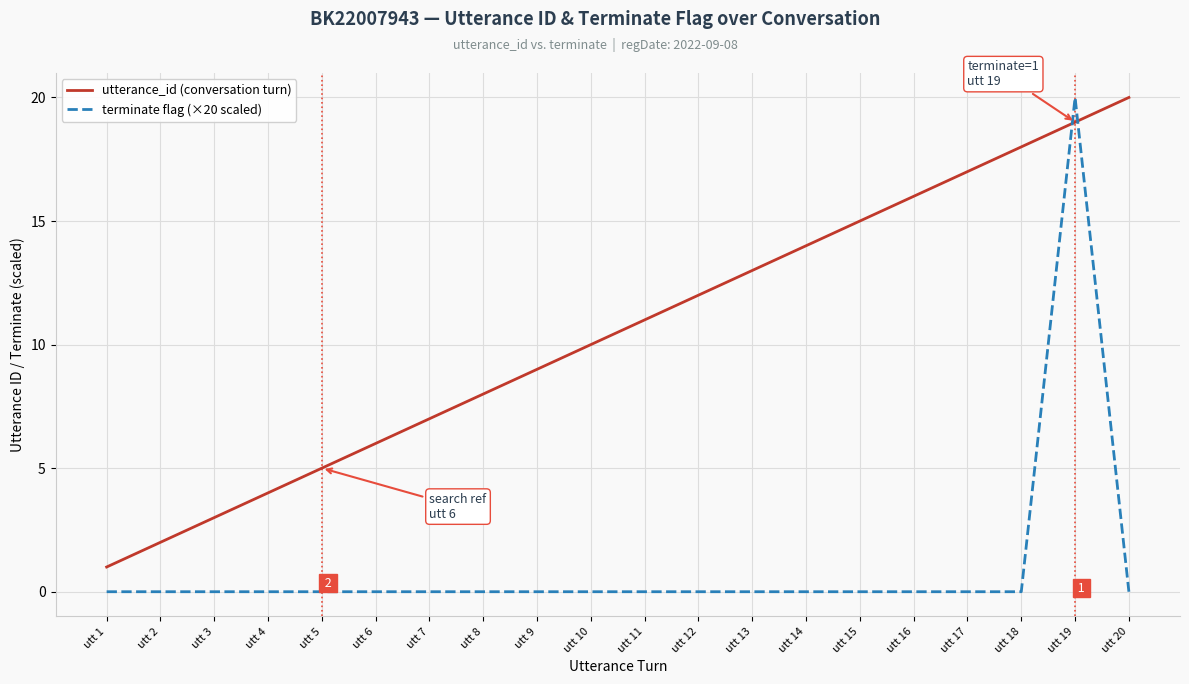

What is the total value across all series at utt 6?

6